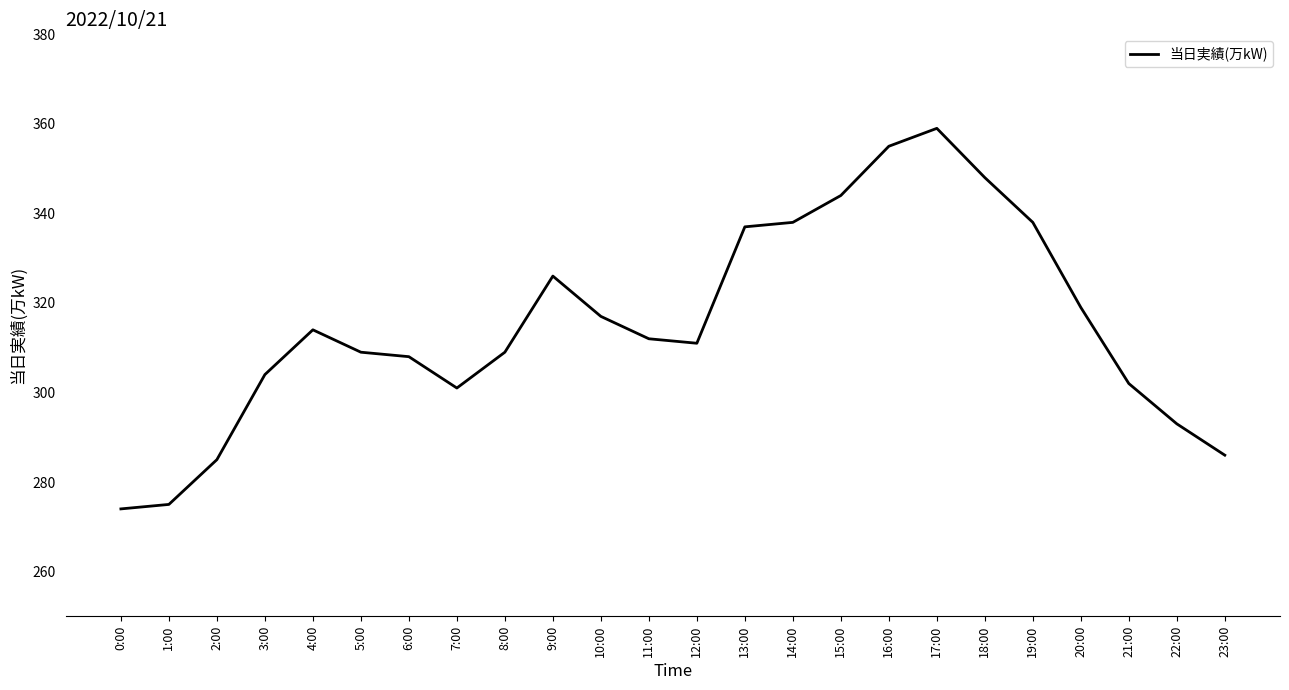

What position from the right is 16:00?

8